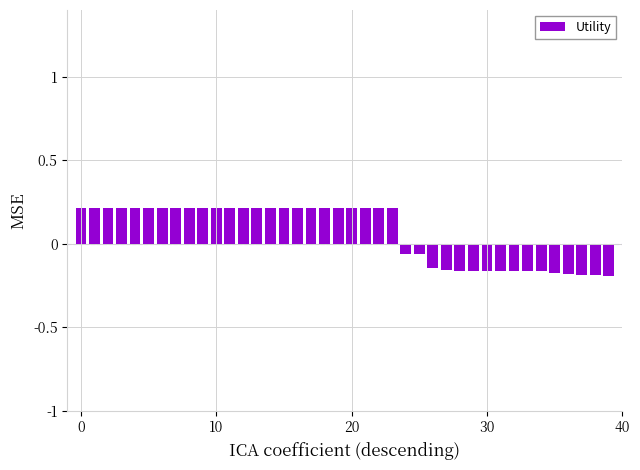

Count the values in the range 0 to 1.

24